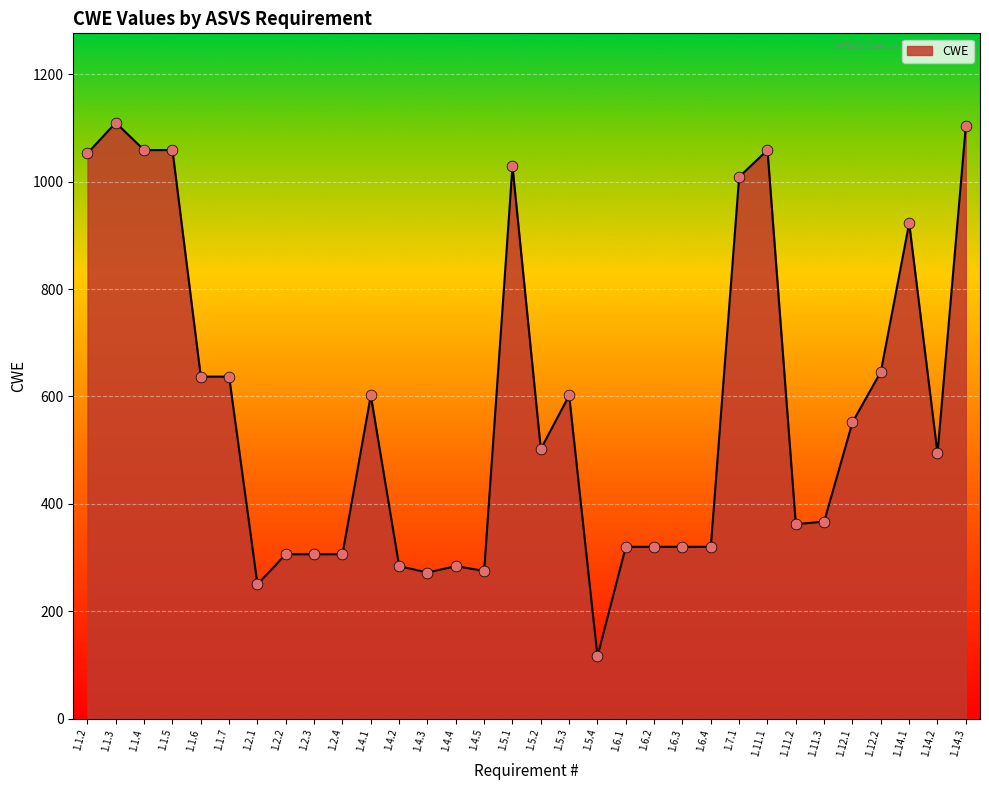

What is the change in value from 1.5.3 to 1.14.2?

-108